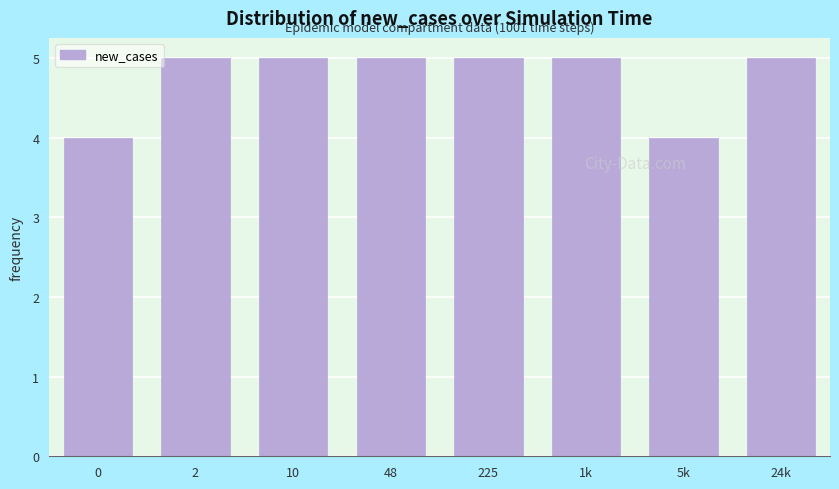

Reading left to right, transcribe all the data shown in this chart.

4	5	5	5	5	5	4	5